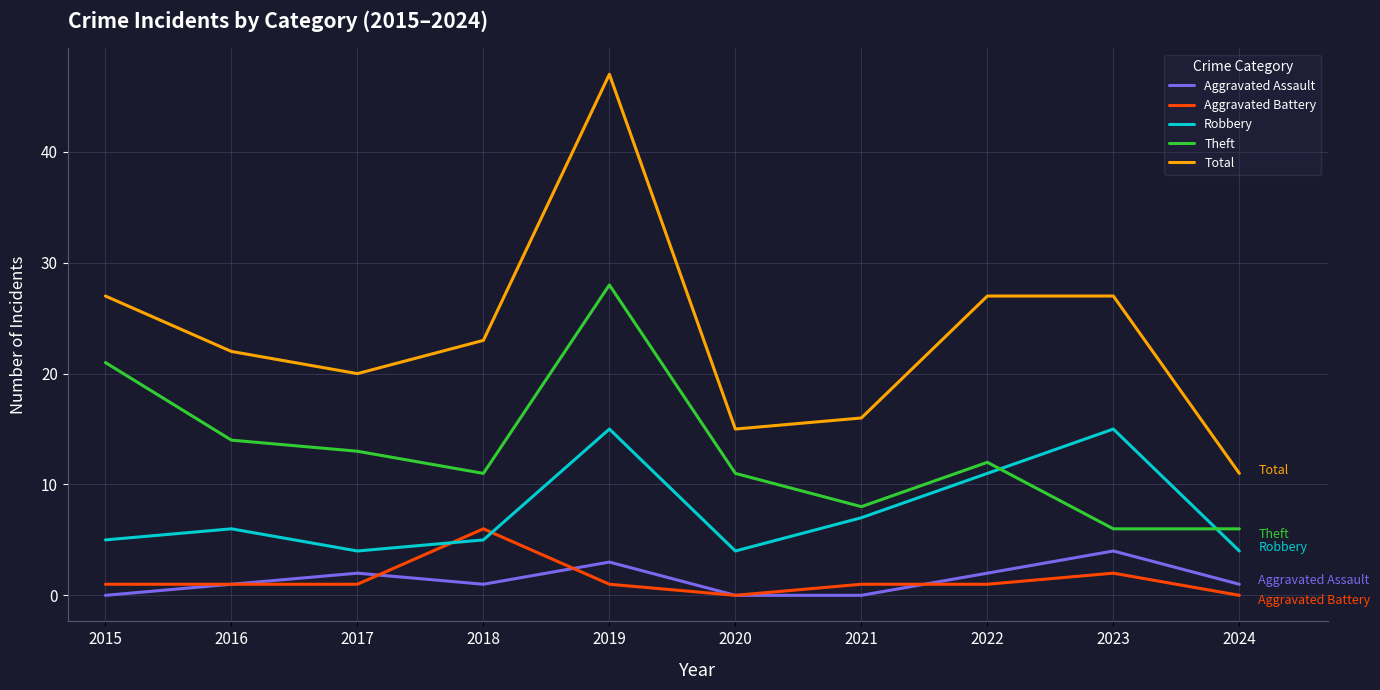

Which series has the largest range (max minus min)?

Total